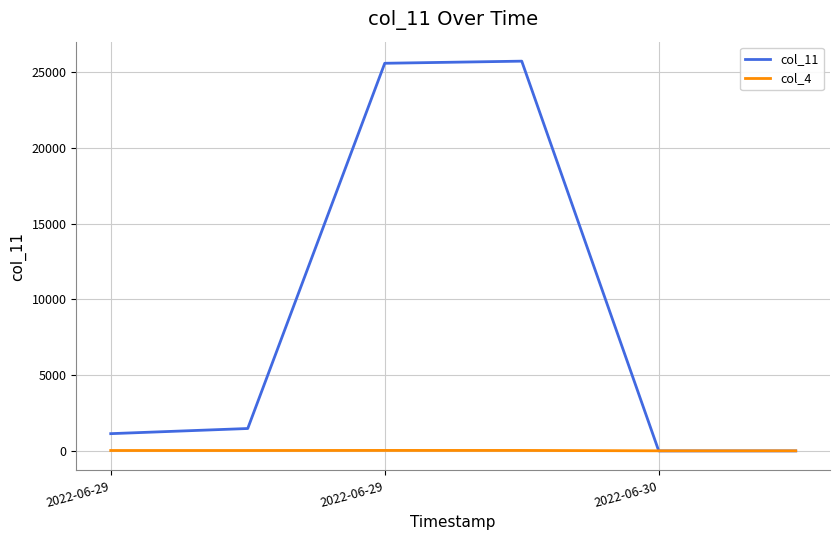

Which series has the largest range (max minus min)?

col_11